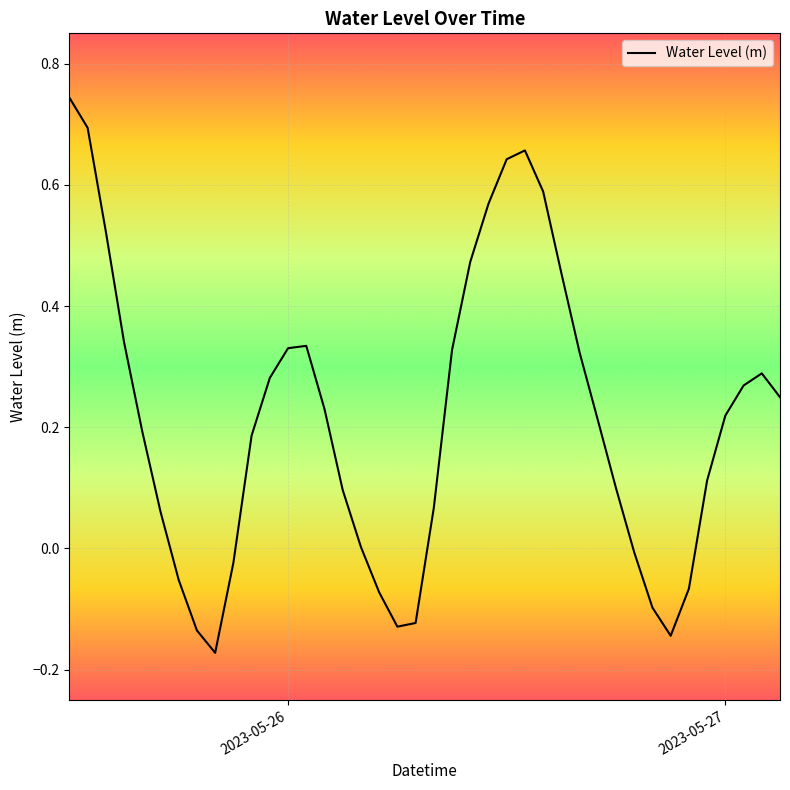

What is the difference between the maximum and minimum values?

0.9